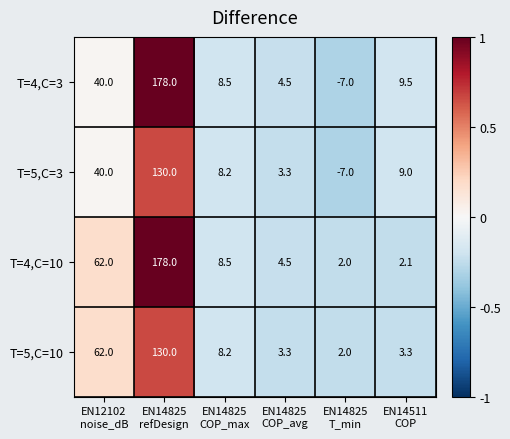

How many distinct data groups are displayed?

4